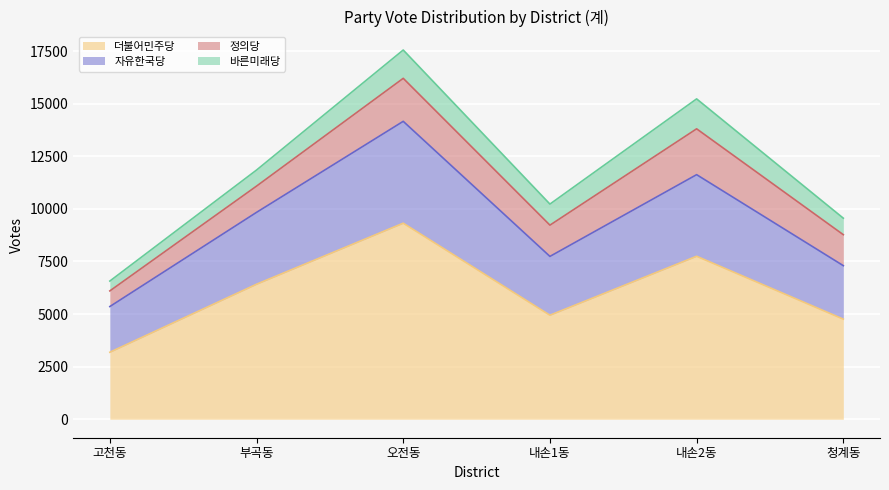

How many categories are shown in the chart?

6